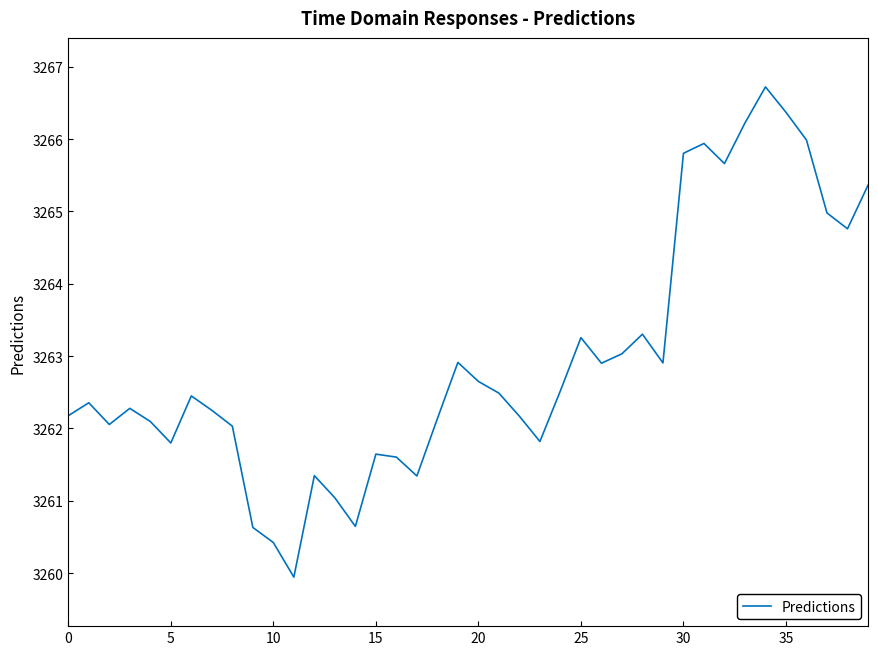

What is the minimum value shown in the chart?

3259.9